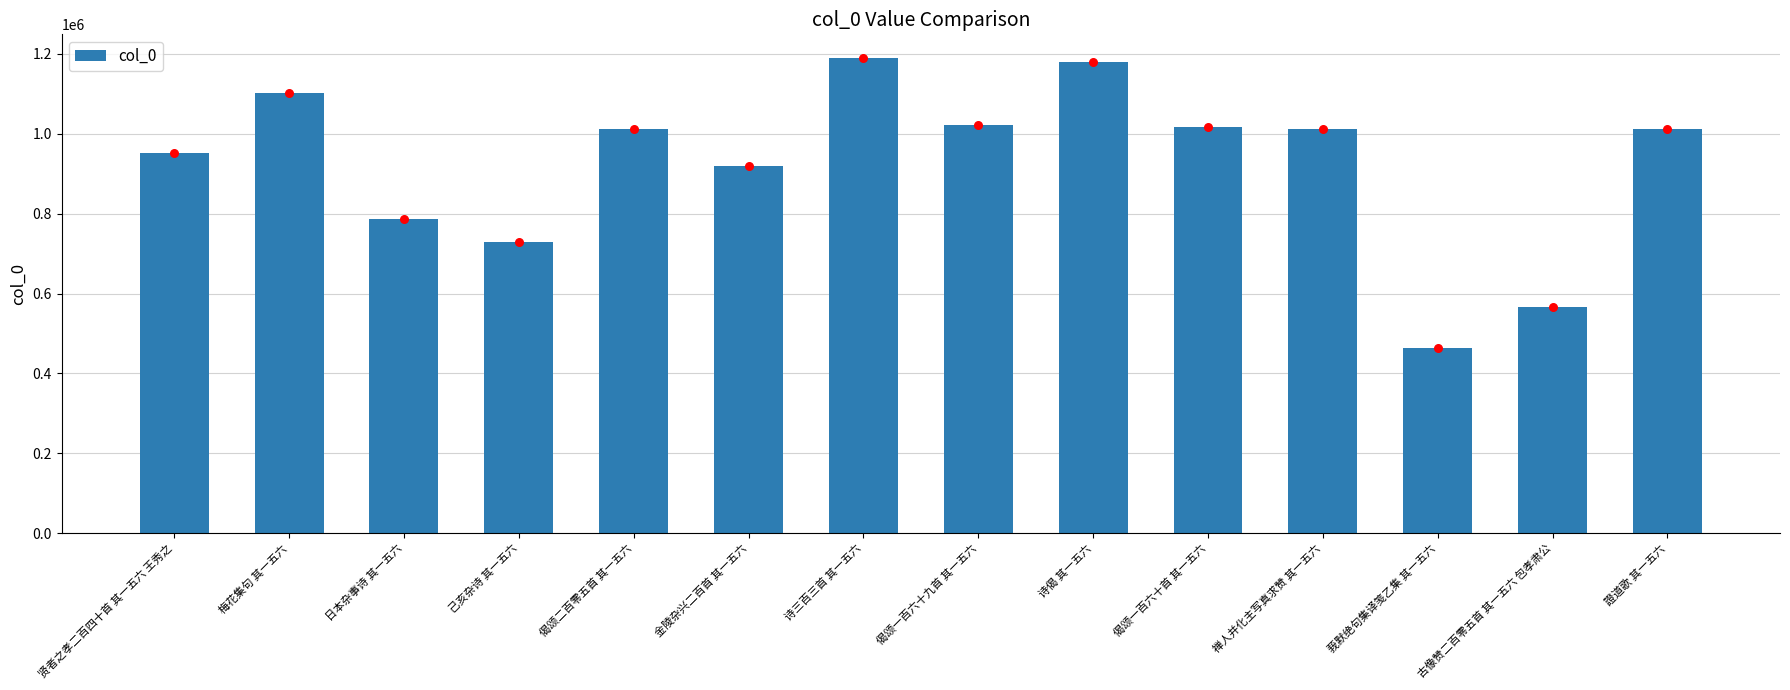

What is the ratio of the value at 日本杂事诗 其一五六 to the value at 莪默绝句集译笺乙集 其一五六?

1.7